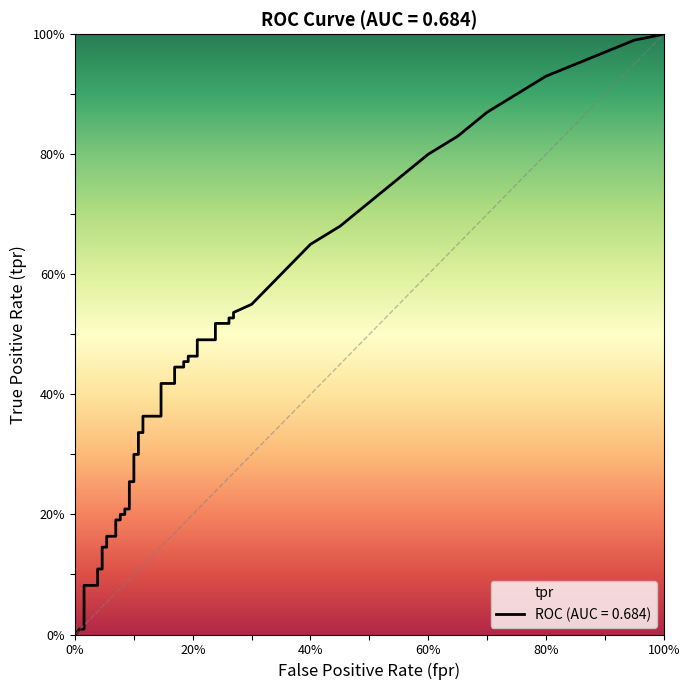

What position from the right is 14?

26